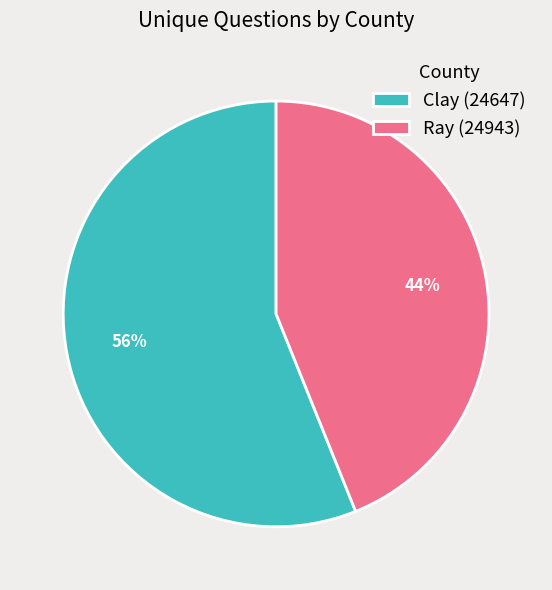

To the nearest percent, what percentage of the pie is Ray (24943)?

44%